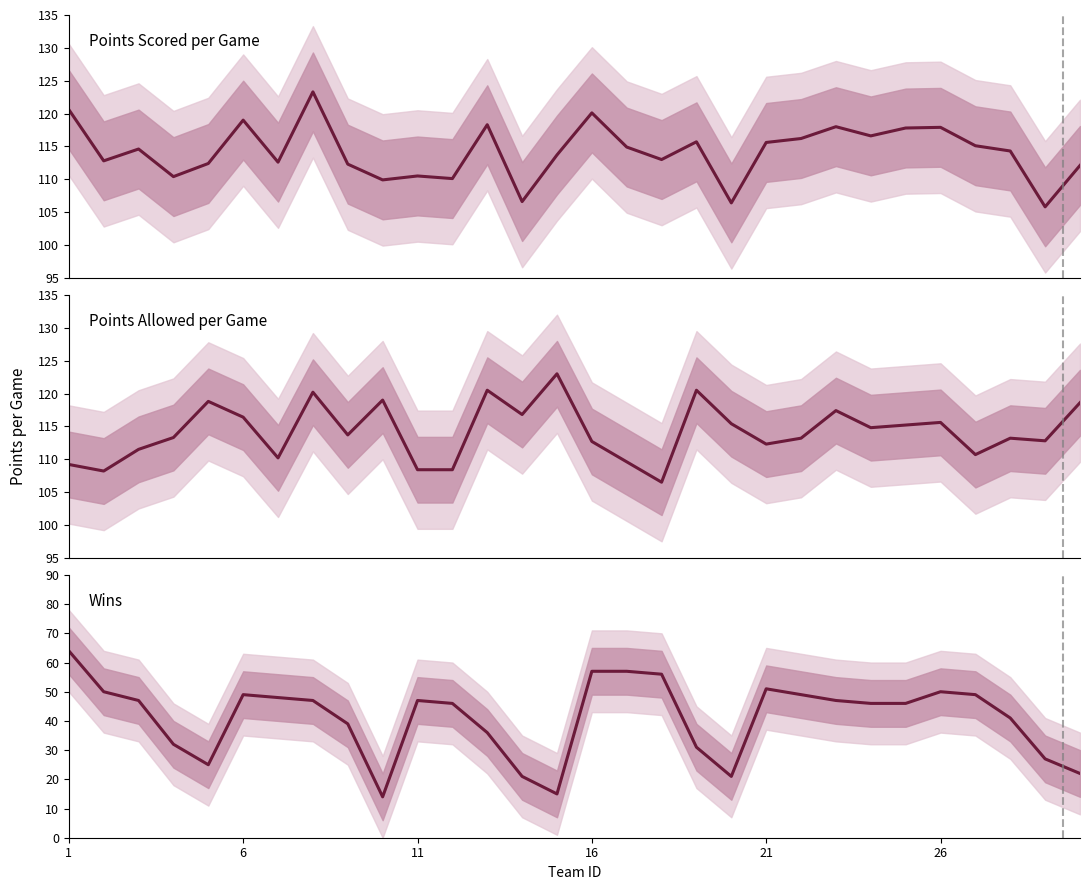

At how many categories does at least one series exceed 91?

30